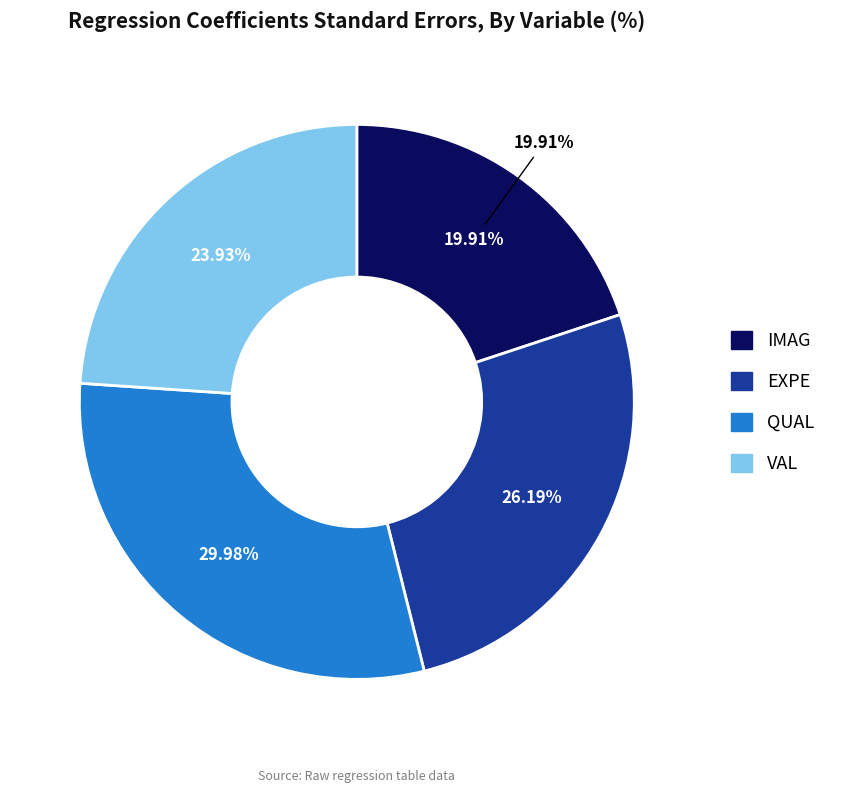

Rank the categories by value from lowest to highest.

IMAG, VAL, EXPE, QUAL